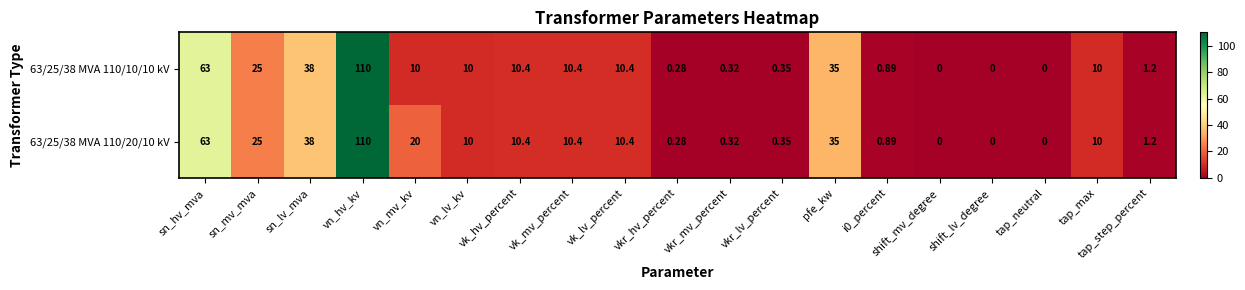

Is the value of 63/25/38 MVA 110/10/10 kV at tap_neutral greater than the value of 63/25/38 MVA 110/20/10 kV at vkr_hv_percent?

No